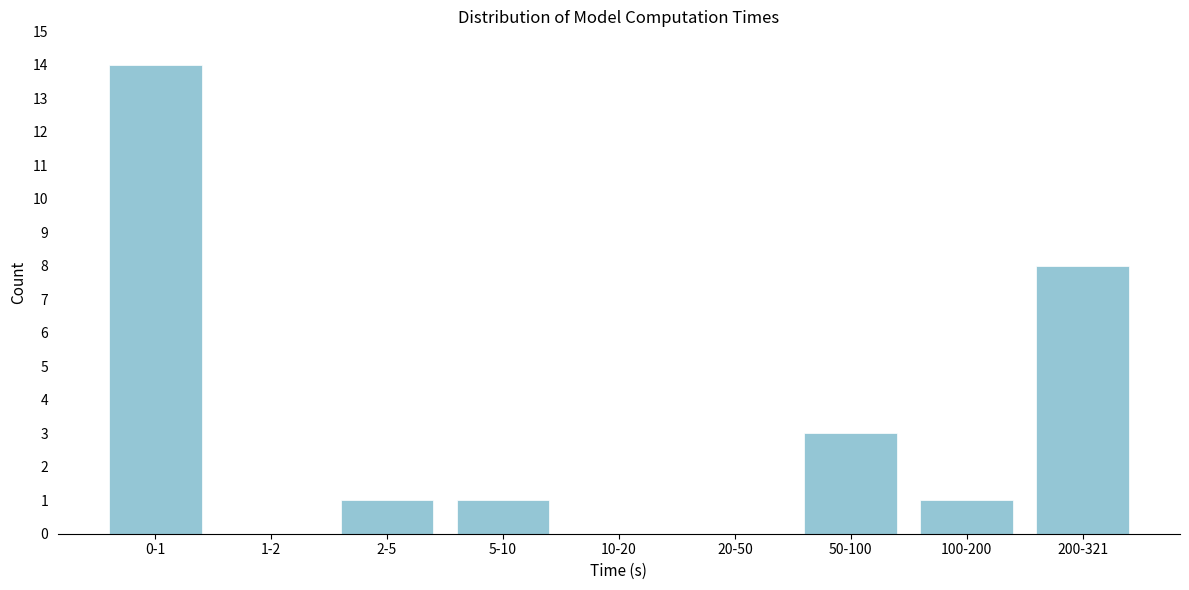

Reading left to right, what are all the values shown in this chart?

0-1=14	1-2=0	2-5=1	5-10=1	10-20=0	20-50=0	50-100=3	100-200=1	200-321=8